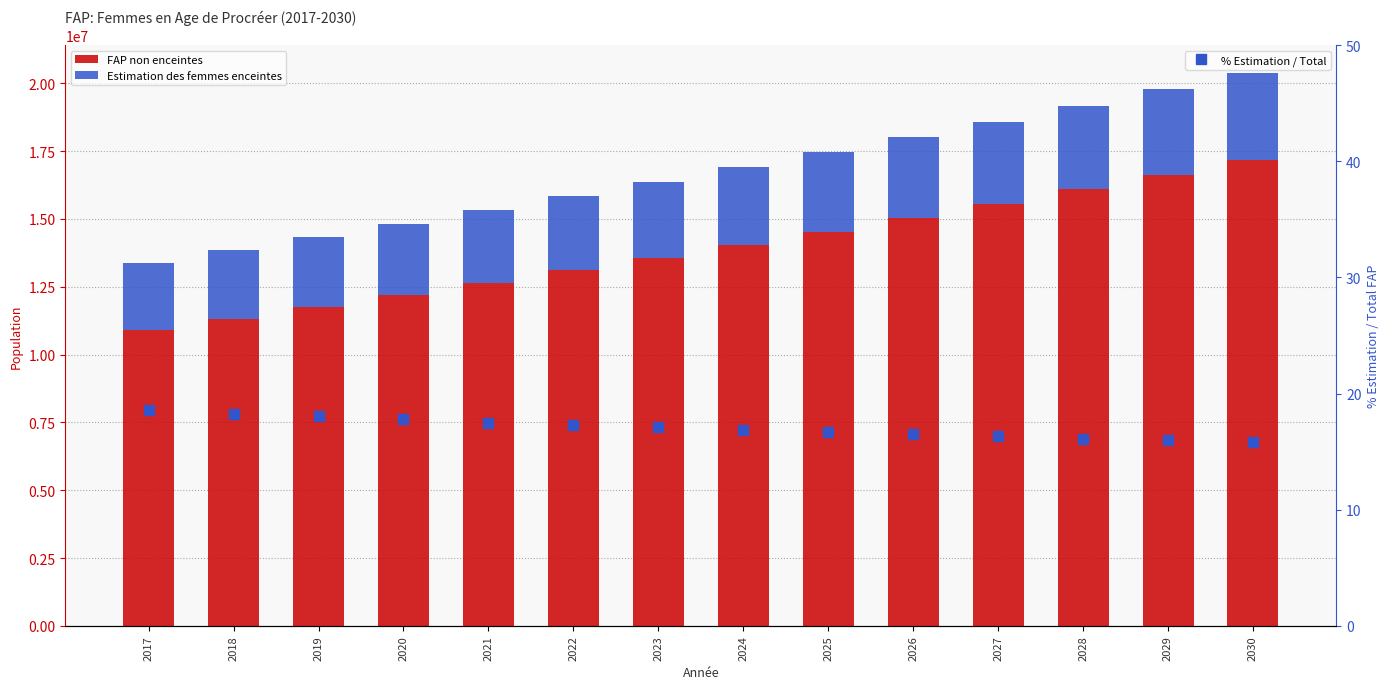

Is the value of FAP non enceintes at 2028 greater than the value of % Estimation / Total at 2024?

Yes